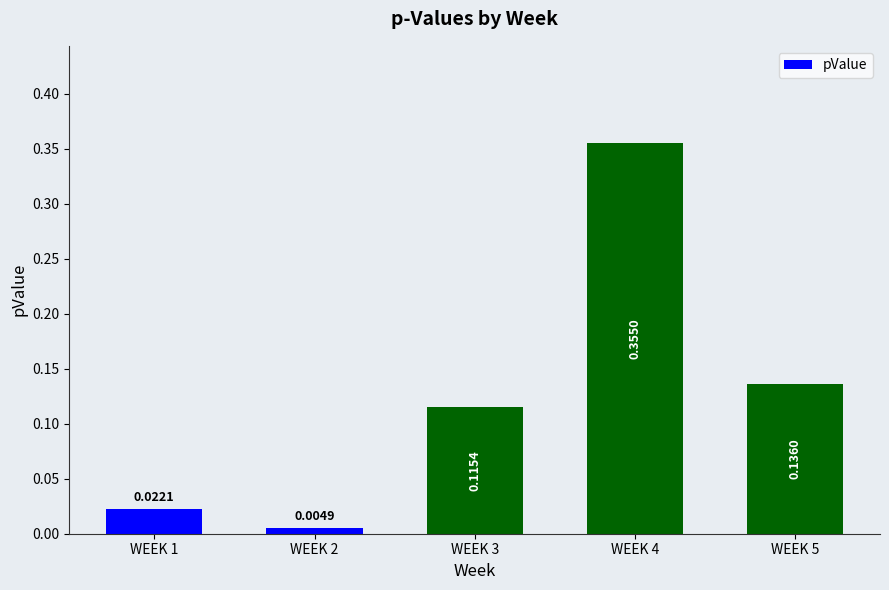

List the labels in order of value, largest first.

WEEK 4, WEEK 5, WEEK 3, WEEK 1, WEEK 2